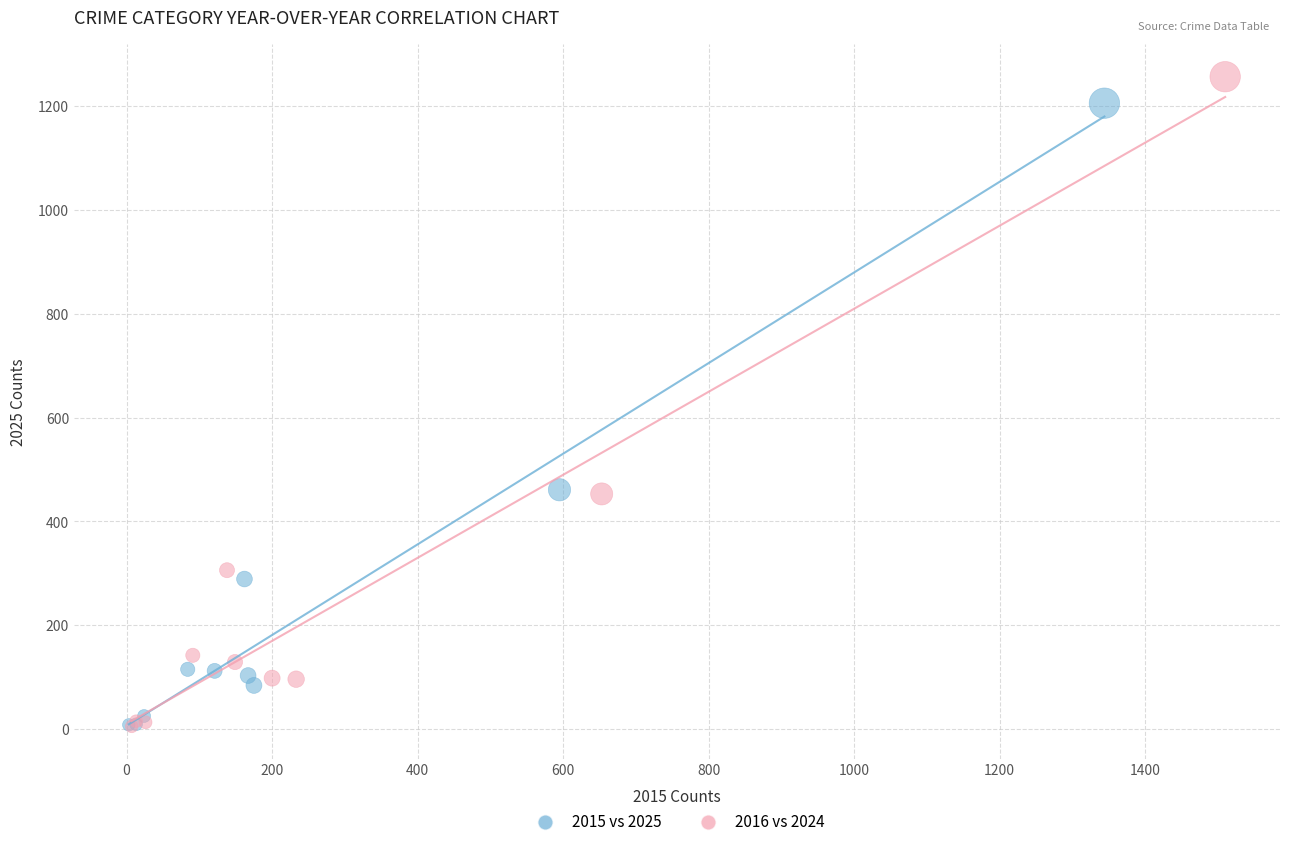

Which series has the widest spread of Y values?

2016 vs 2024